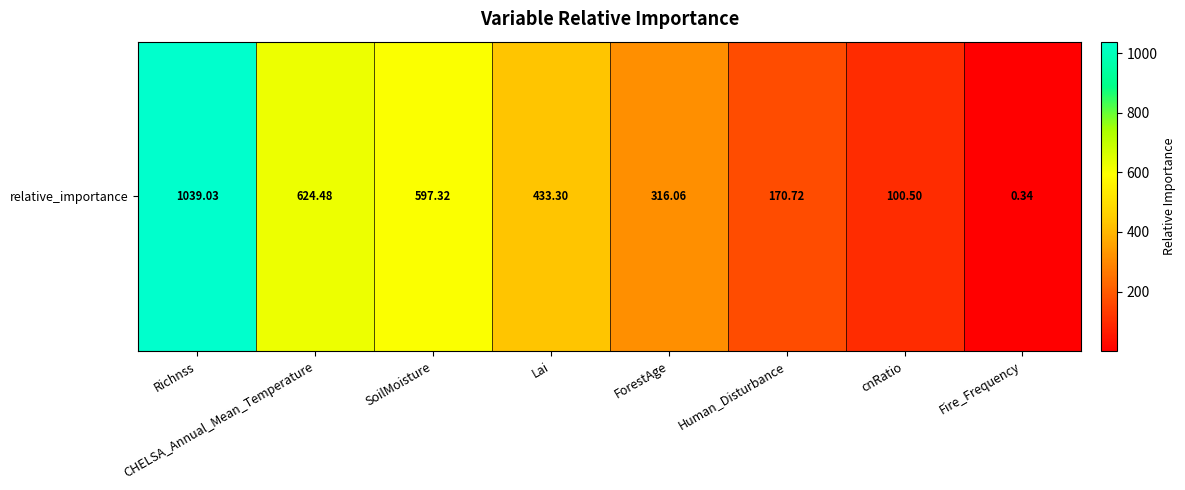

The value at SoilMoisture is 597.3. True or false?

True